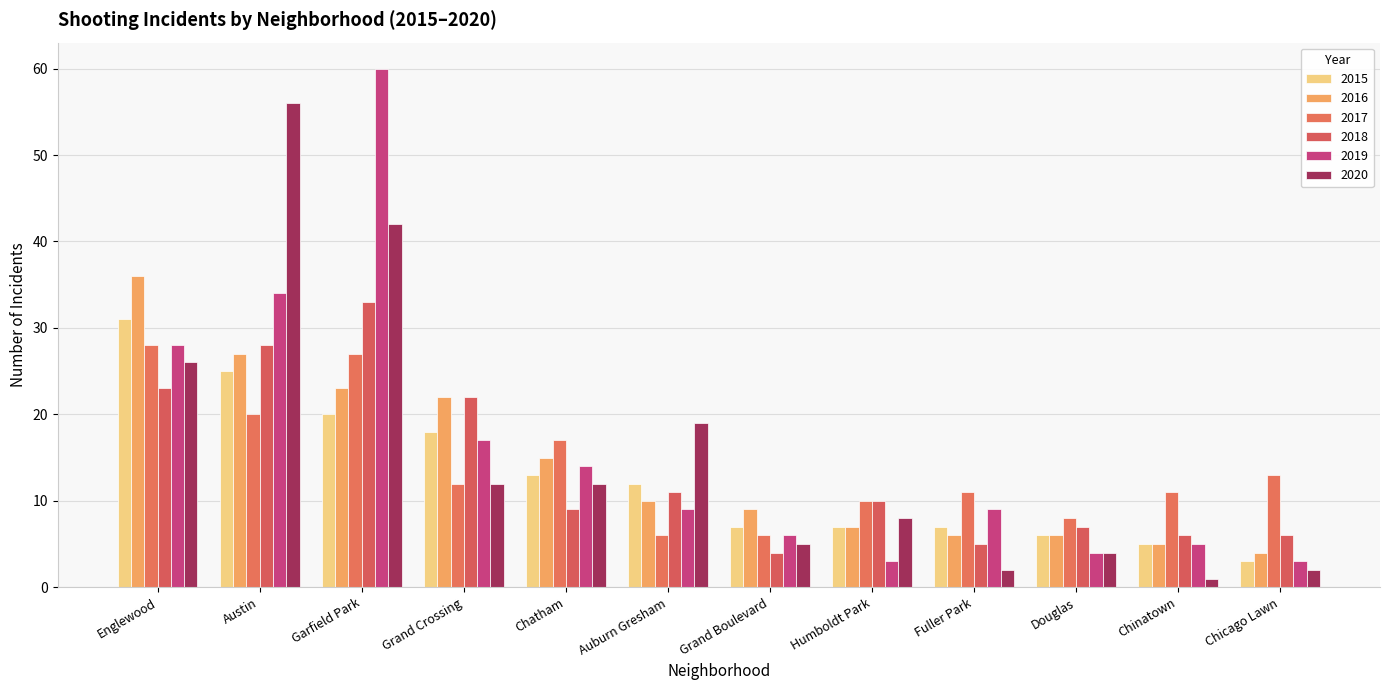

At how many categories does at least one series exceed 19?

4